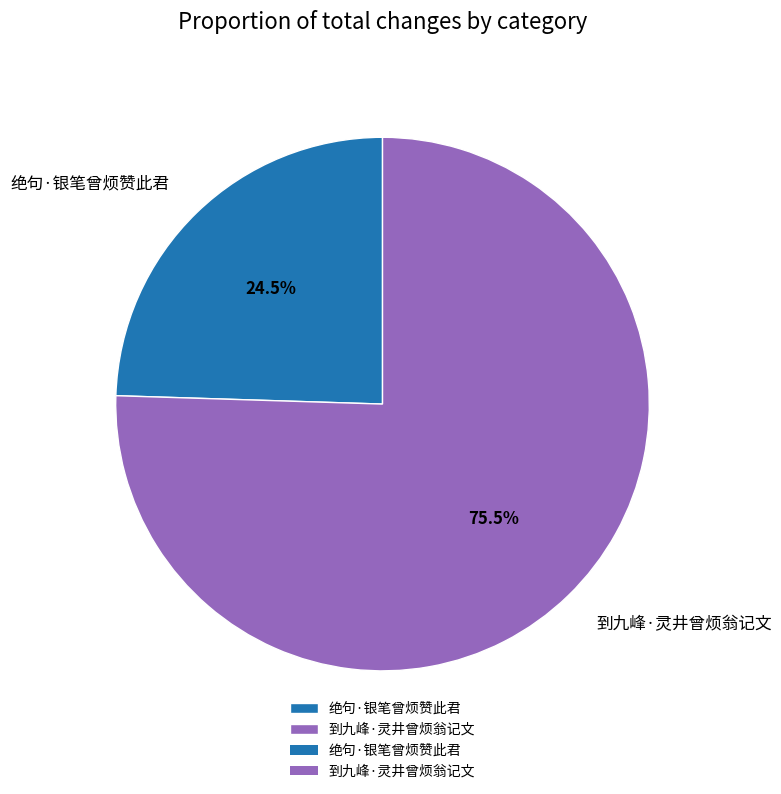

Rank the categories by value from highest to lowest.

到九峰·灵井曾烦翁记文, 绝句·银笔曾烦赞此君